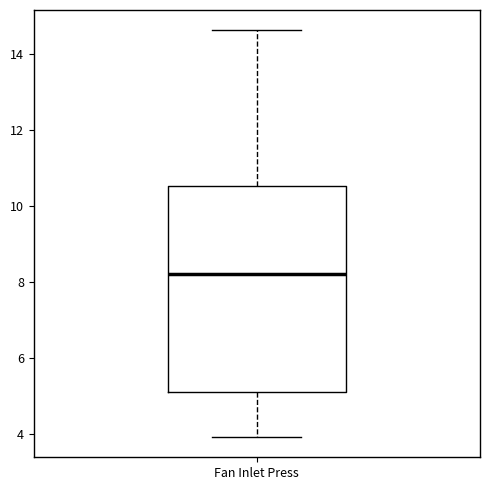

Read this box plot against the y-axis: the position of the median line, the range covered by the box, and the ends of both whiskers. The values are not printed on the chart, so give them approximately, as read against the axis.

median 8.2, box 5.0 to 10.6, whiskers 4.0 to 14.6